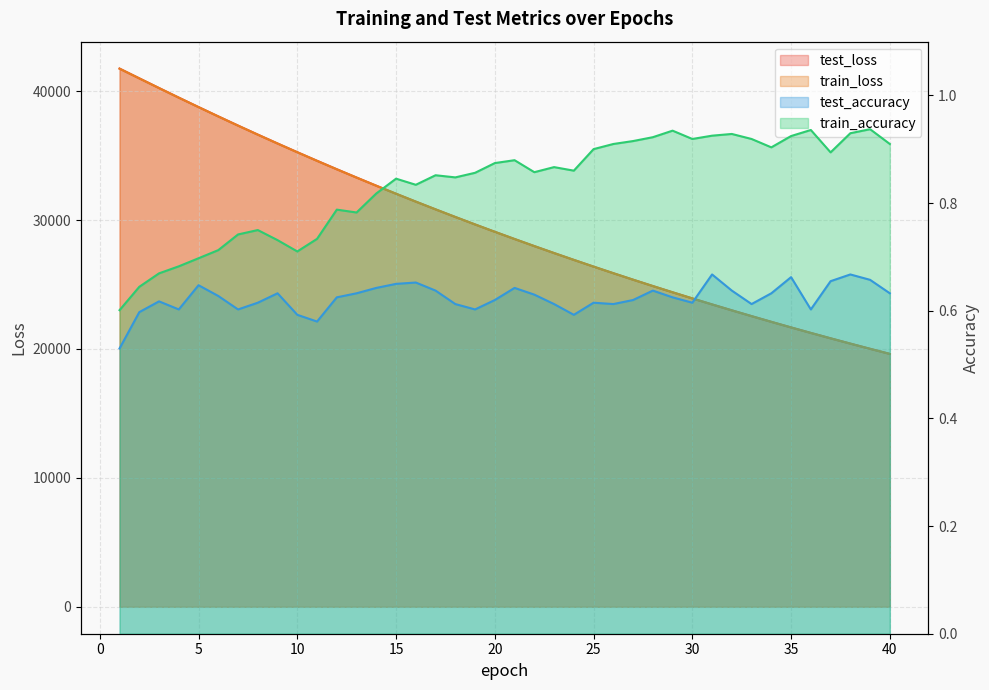

True or false: test_accuracy has more than 2 interior local peaks.

True